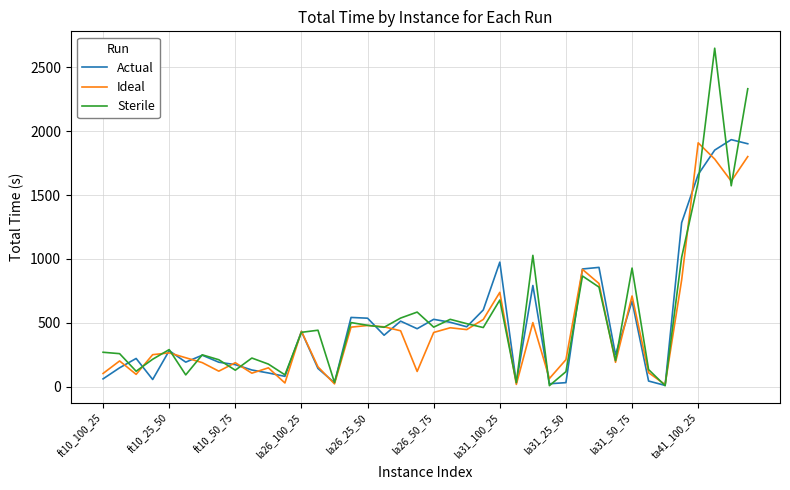

At how many categories does at least one series exceed 898?

10